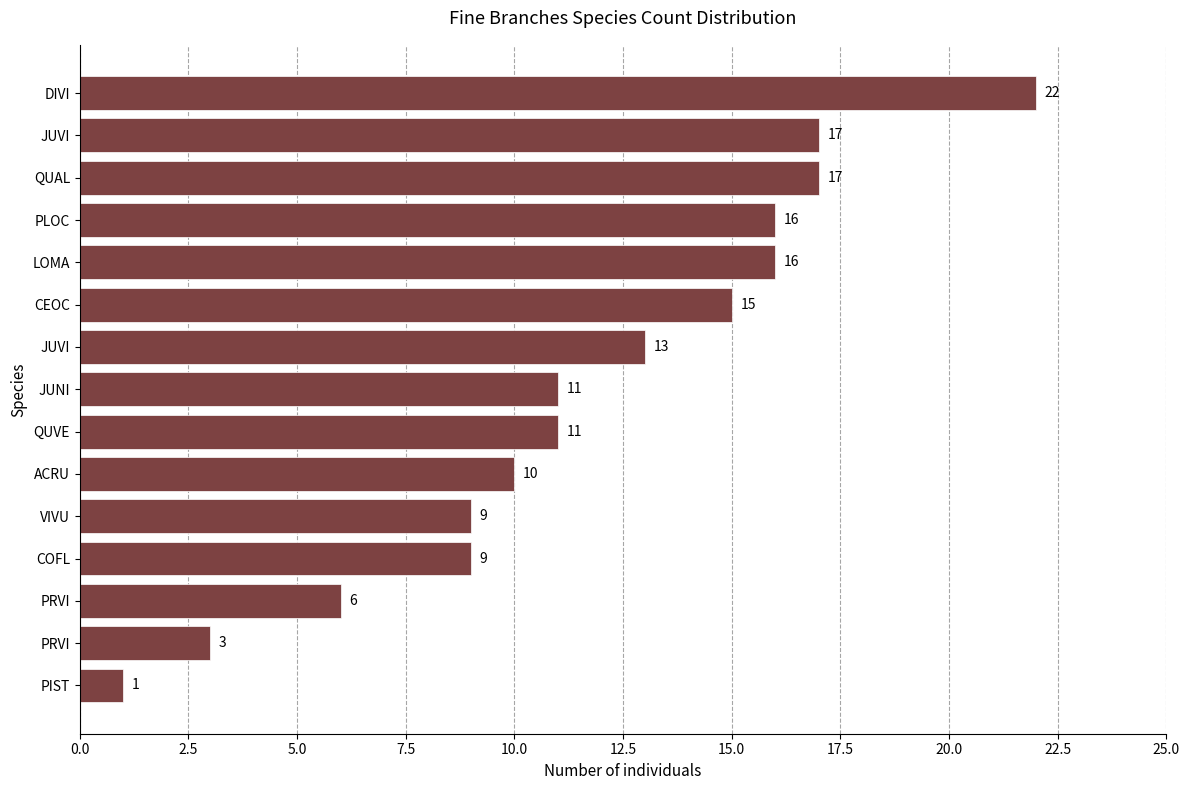

Does the chart contain stacked bars?

No